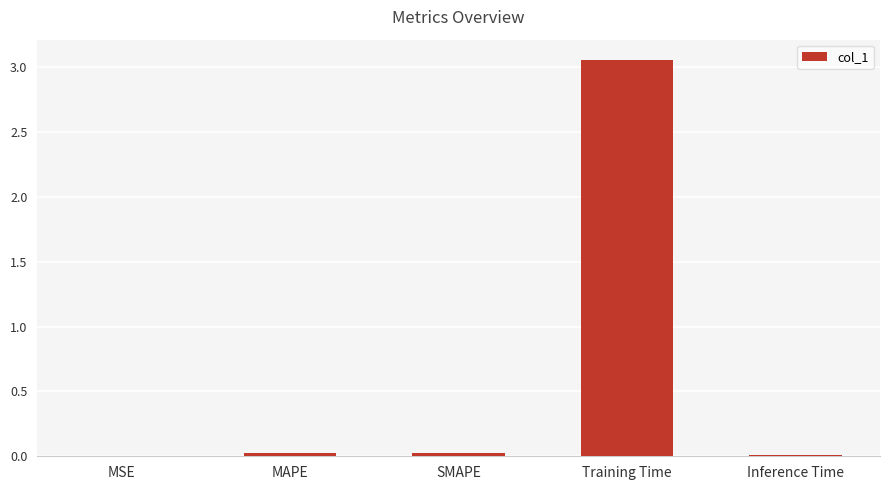

At which category does the chart reach its peak across all series?

Training Time